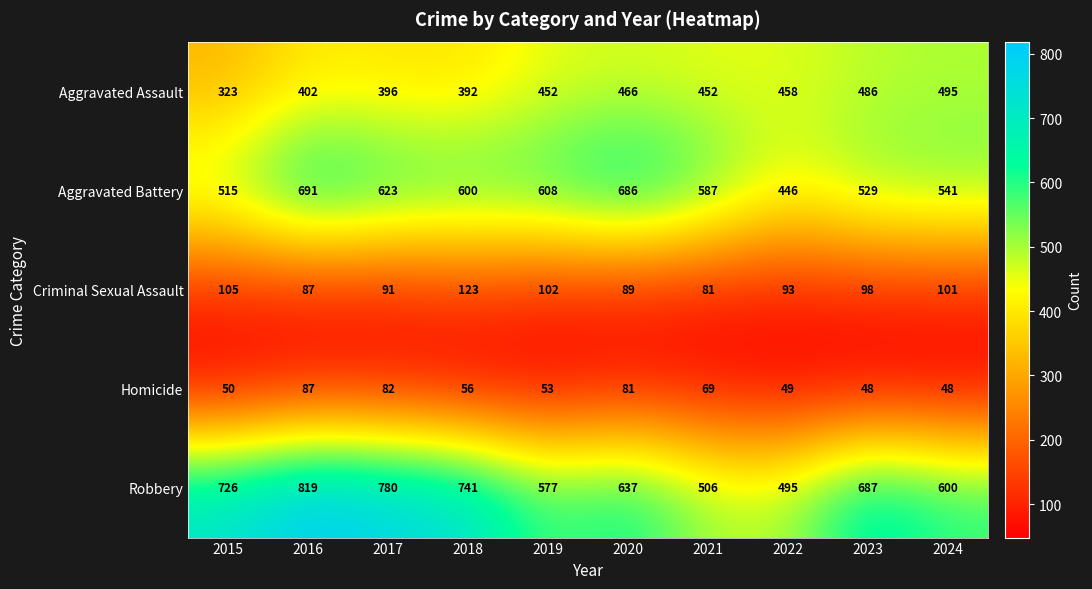

At which label does Aggravated Battery reach its peak?

2016